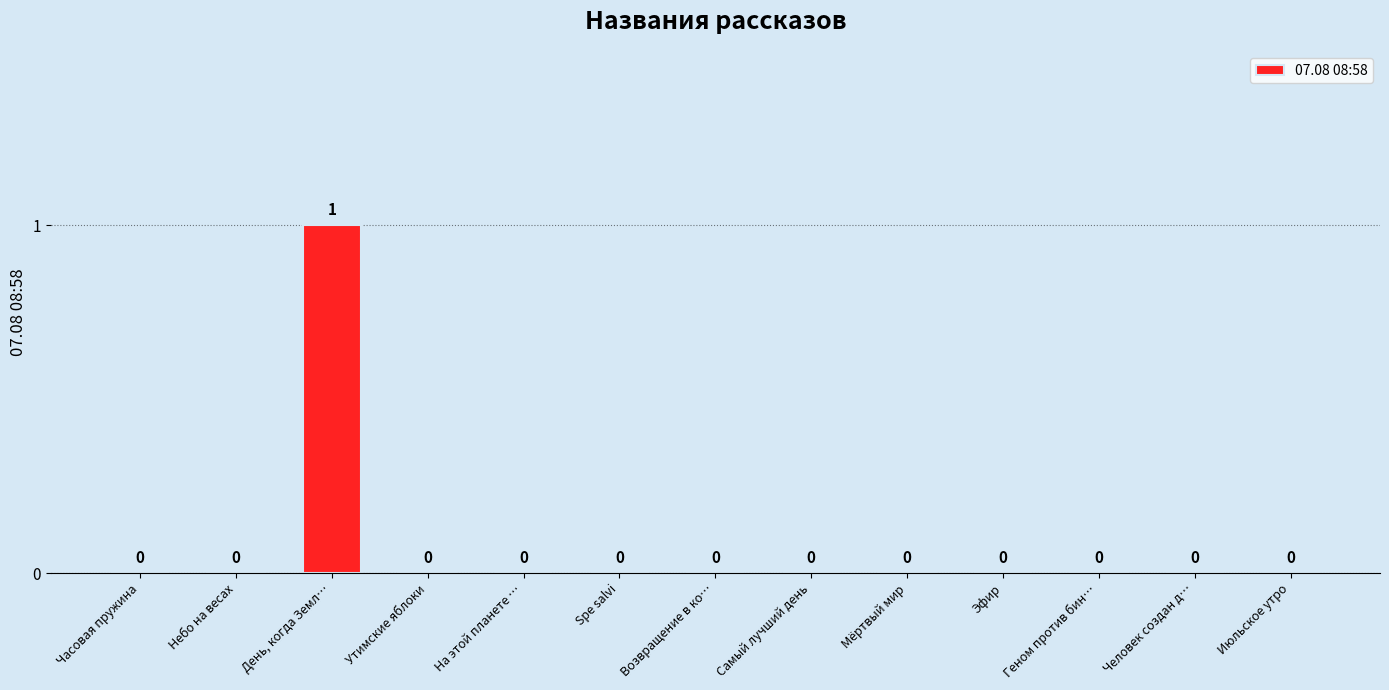

Which has a higher value, Самый лучший день or День, когда Земл…?

День, когда Земл…